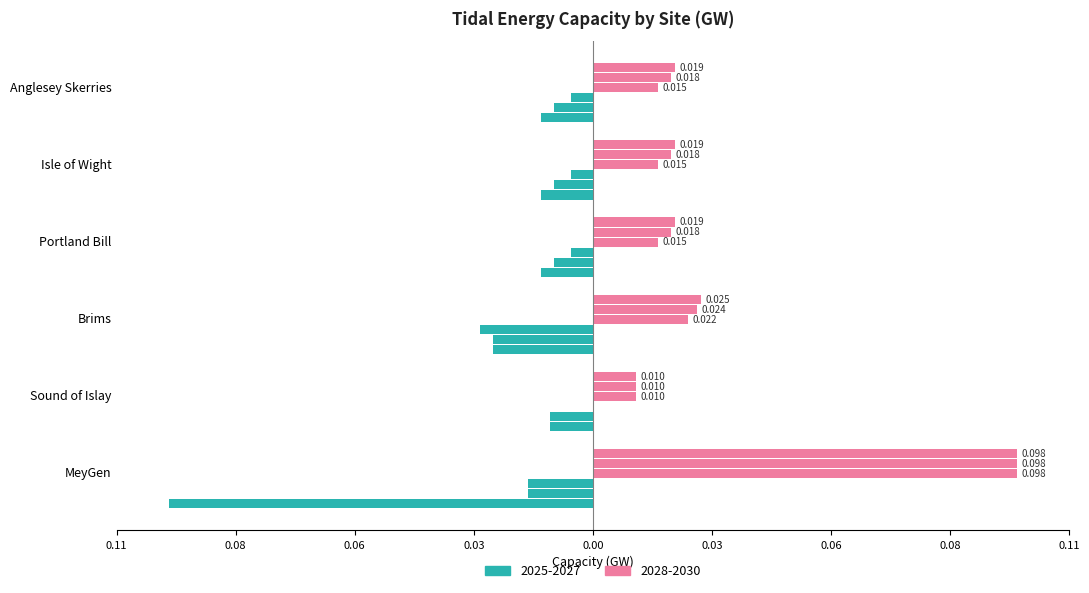

Reading right to left, list all the values displayed in this chart.

2025: Anglesey Skerries=-0.0	Isle of Wight=-0.0	Portland Bill=-0.0	Brims=-0.0	Sound of Islay=0.0	MeyGen=-0.0
2026: Anglesey Skerries=-0.0	Isle of Wight=-0.0	Portland Bill=-0.0	Brims=-0.0	Sound of Islay=-0.0	MeyGen=-0.0
2027: Anglesey Skerries=-0.0	Isle of Wight=-0.0	Portland Bill=-0.0	Brims=-0.0	Sound of Islay=-0.0	MeyGen=-0.1
2028: Anglesey Skerries=0.0	Isle of Wight=0.0	Portland Bill=0.0	Brims=0.0	Sound of Islay=0.0	MeyGen=0.1
2029: Anglesey Skerries=0.0	Isle of Wight=0.0	Portland Bill=0.0	Brims=0.0	Sound of Islay=0.0	MeyGen=0.1
2030: Anglesey Skerries=0.0	Isle of Wight=0.0	Portland Bill=0.0	Brims=0.0	Sound of Islay=0.0	MeyGen=0.1